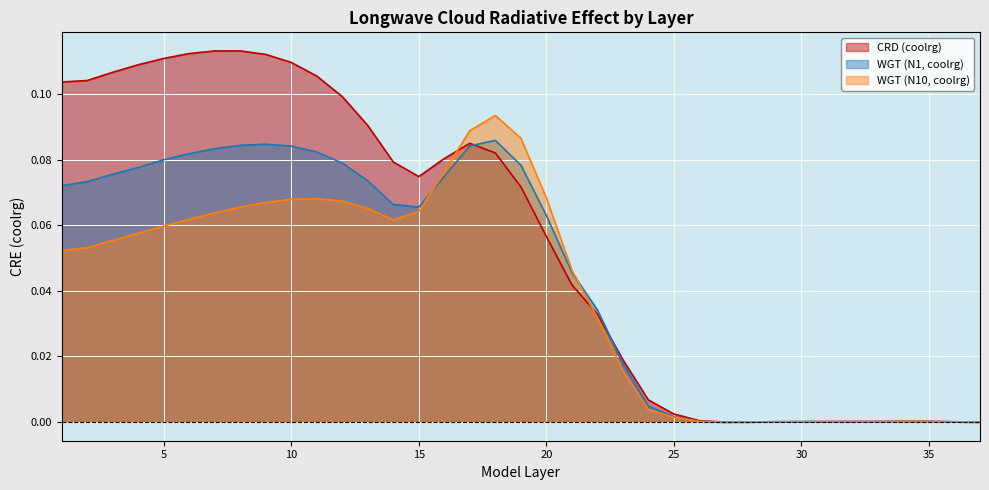

What is the total value across all series at 17?

0.3